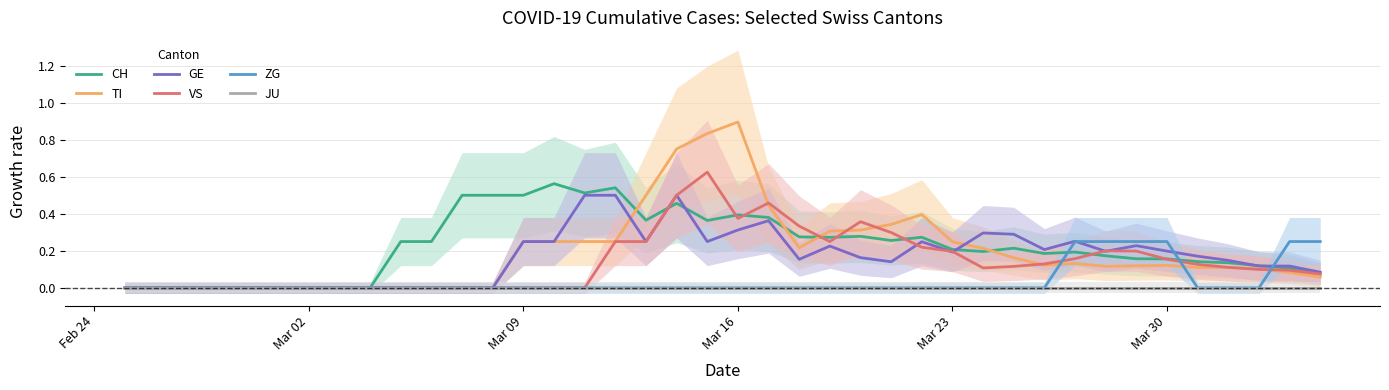

How many ZG values are between 0 and 1?

40